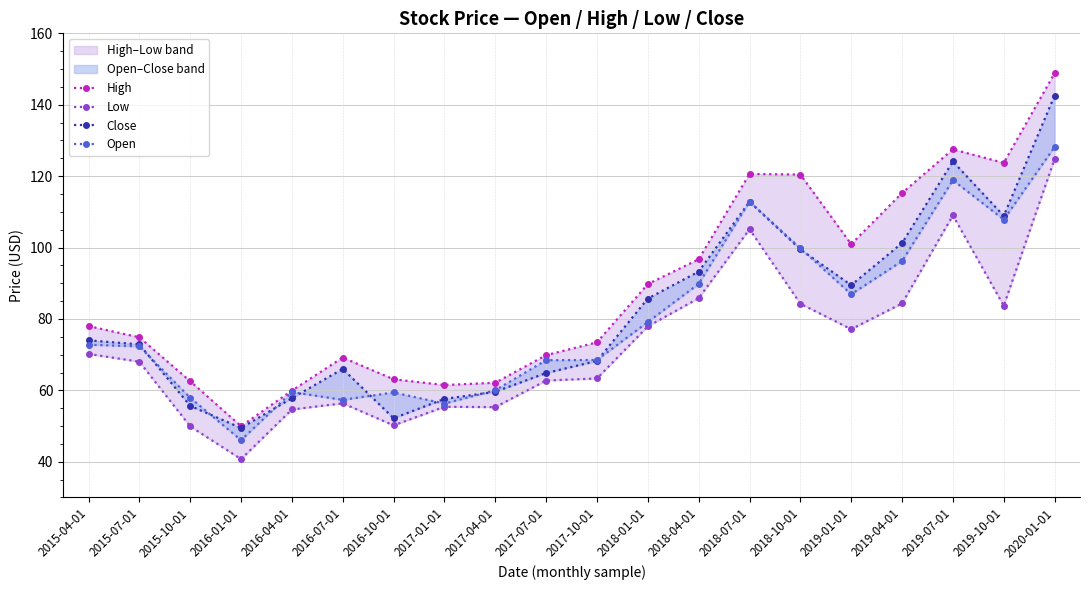

Is the value of Open at 2017-04-01 greater than the value of Low at 2016-07-01?

Yes